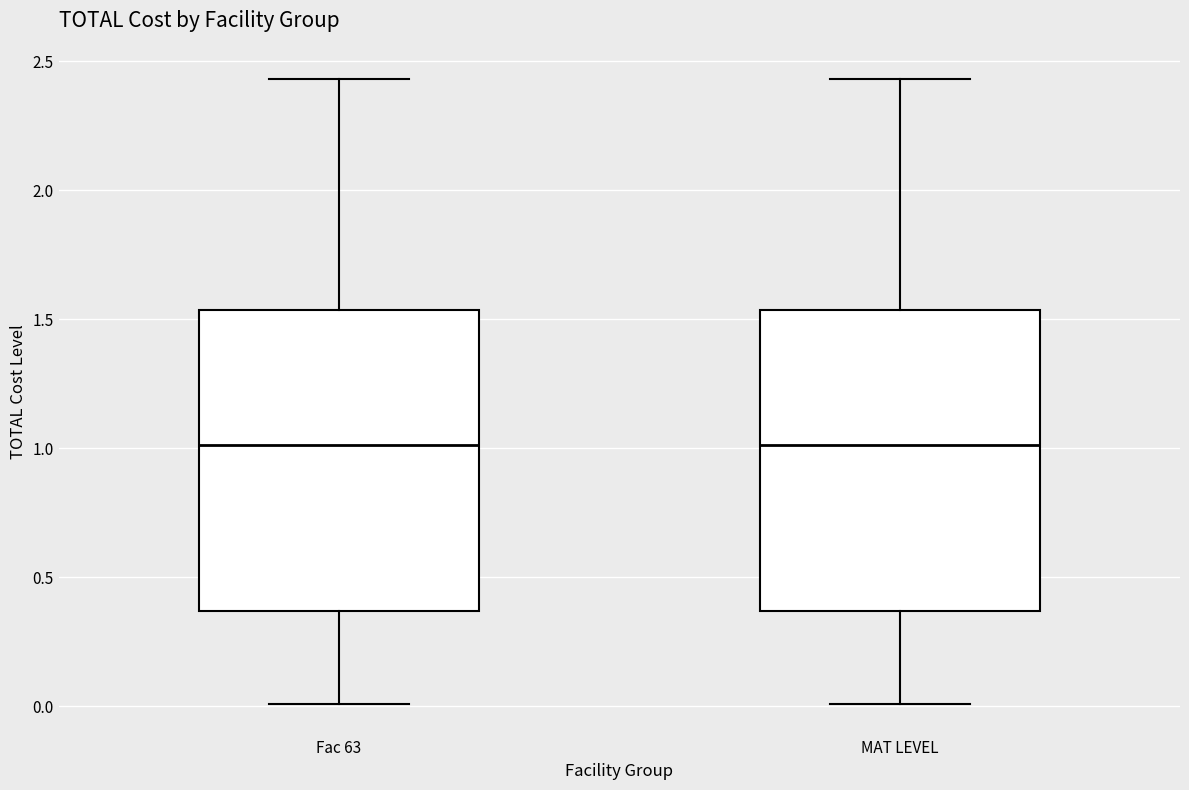

Where is the upper edge of the box for Fac 63 on the y-axis? The values are not printed on the chart, so give them approximately, as read against the axis.

1.55